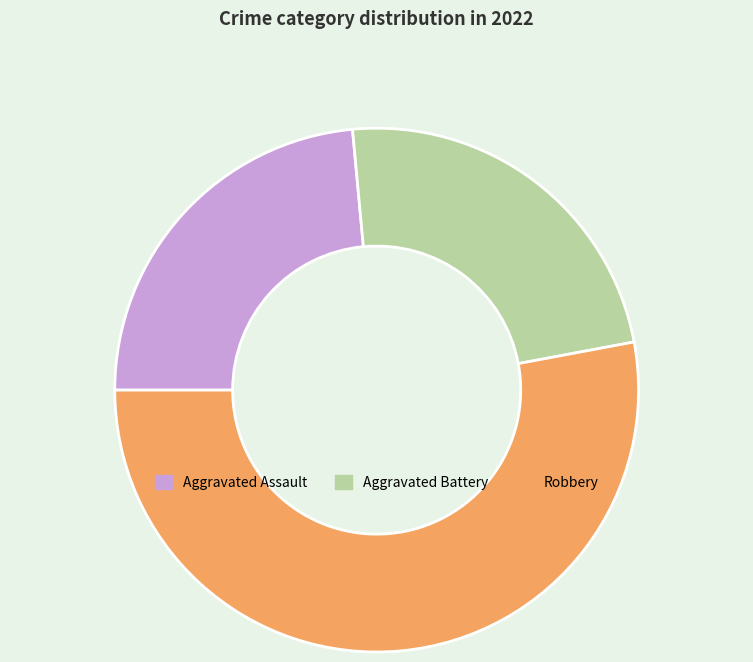

Combined, do Robbery and Aggravated Battery account for over 50%?

Yes